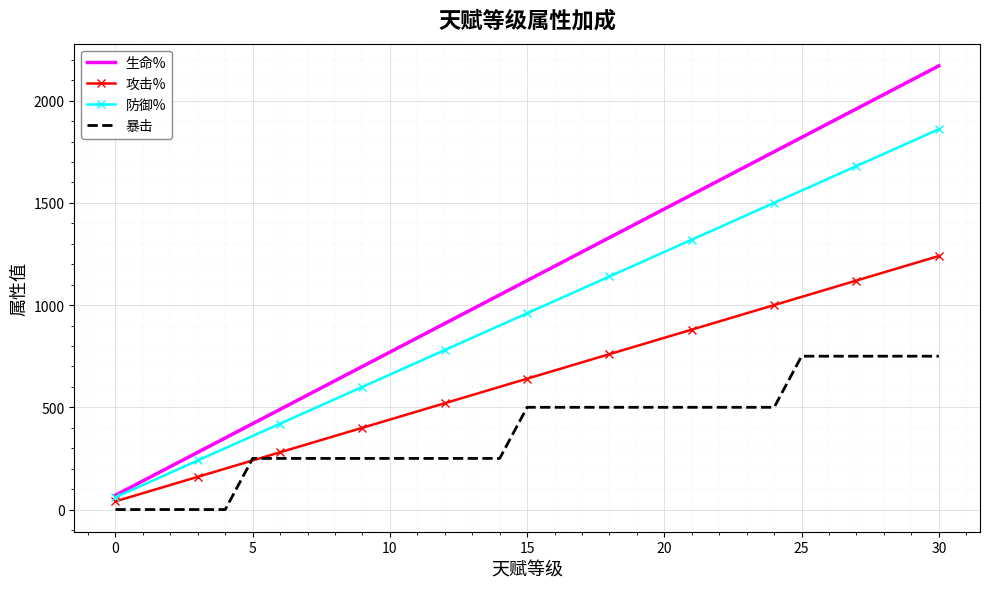

Which series has the largest total across all categories?

生命%